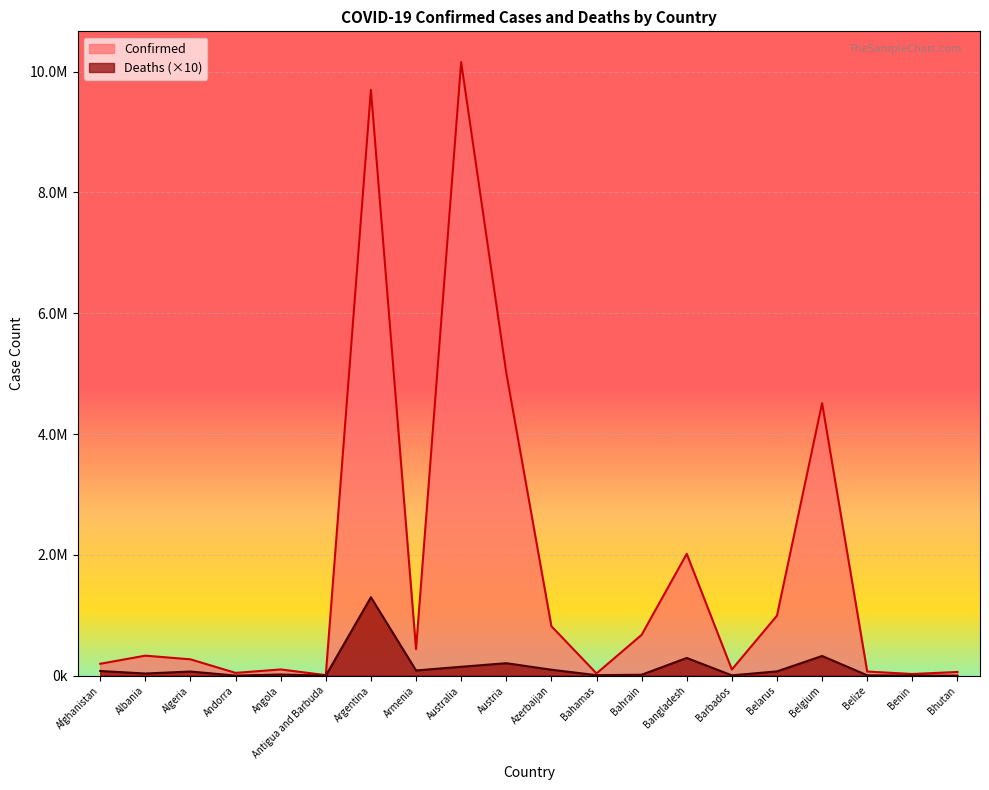

What are all the series names shown in the legend?

Confirmed, Deaths (×10)